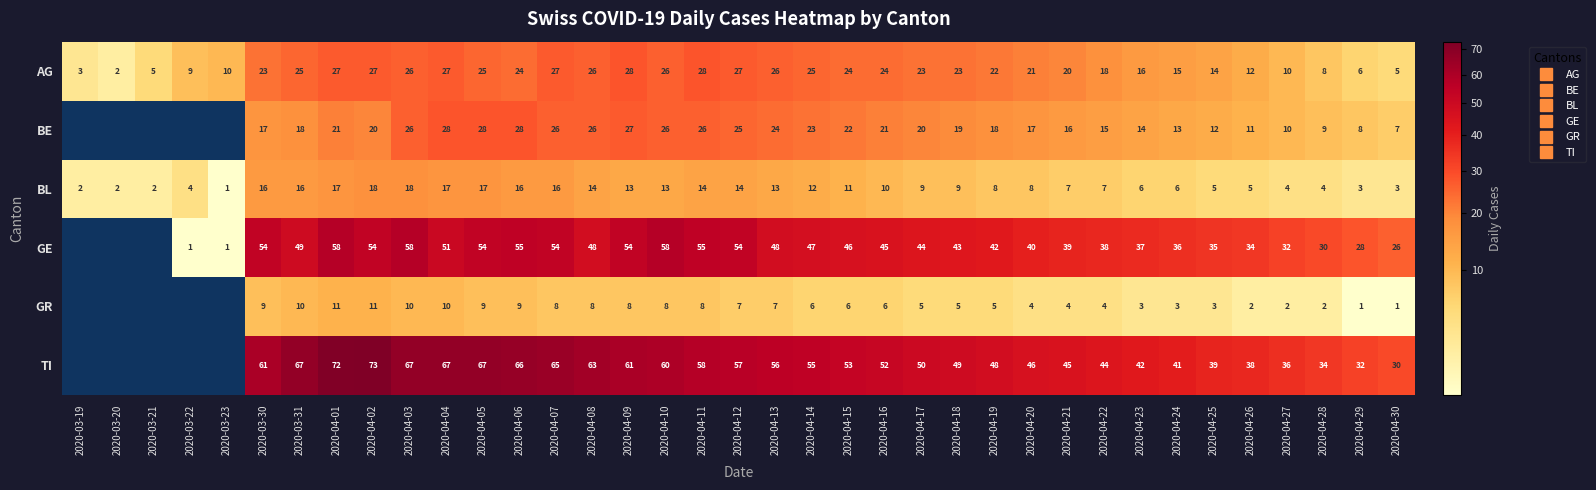

At which label does GE first exceed 43?

2020-03-30